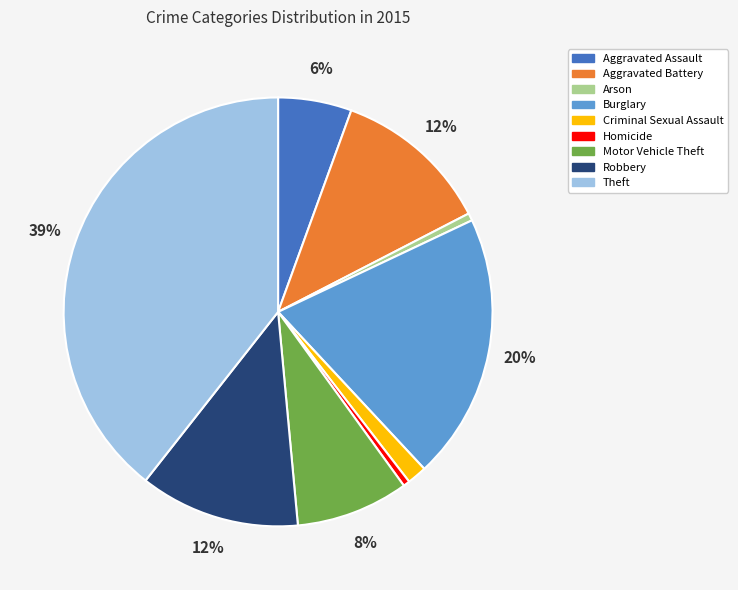

What is the largest slice in the pie chart?

Theft